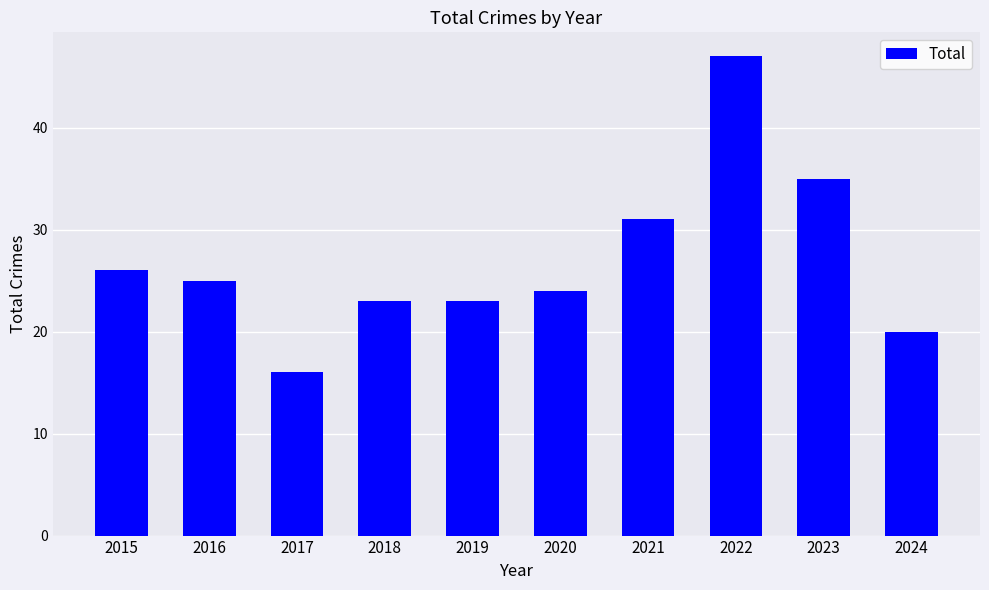

Reading left to right, list all the values displayed in this chart.

26	25	16	23	23	24	31	47	35	20